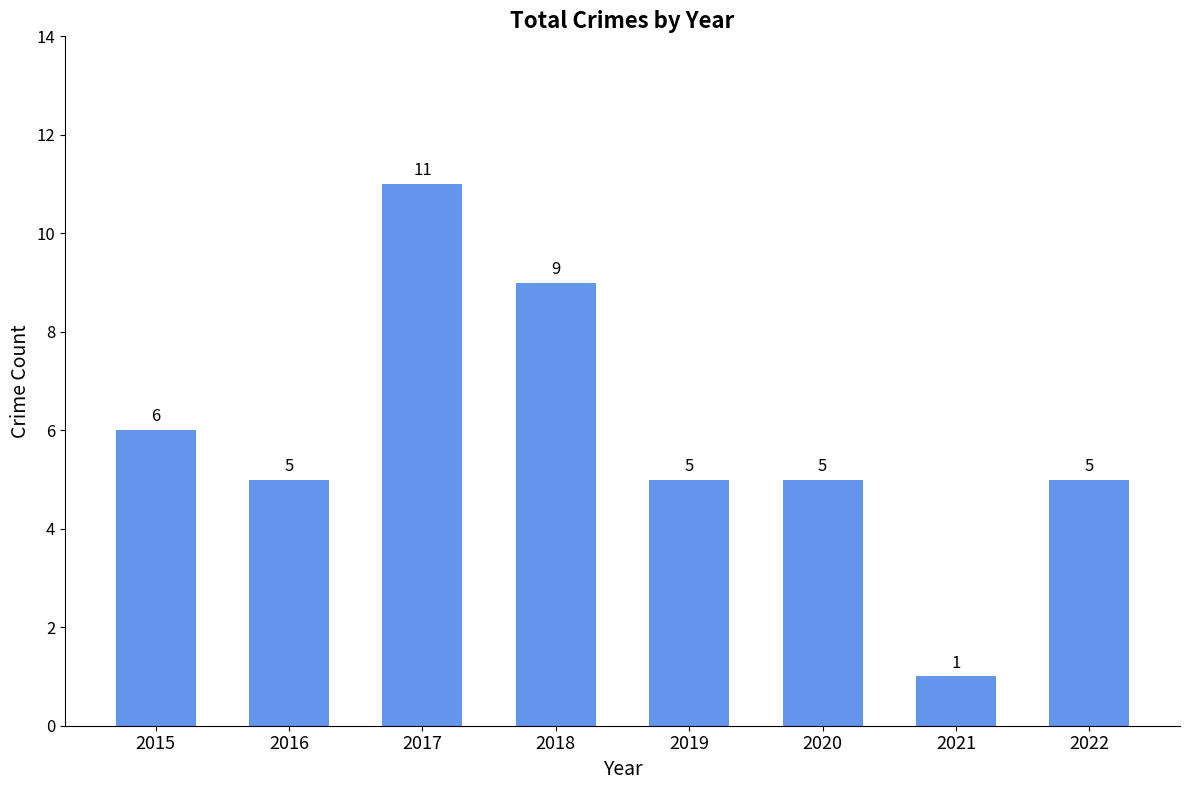

Where is the data nearest to the value 6?

2015